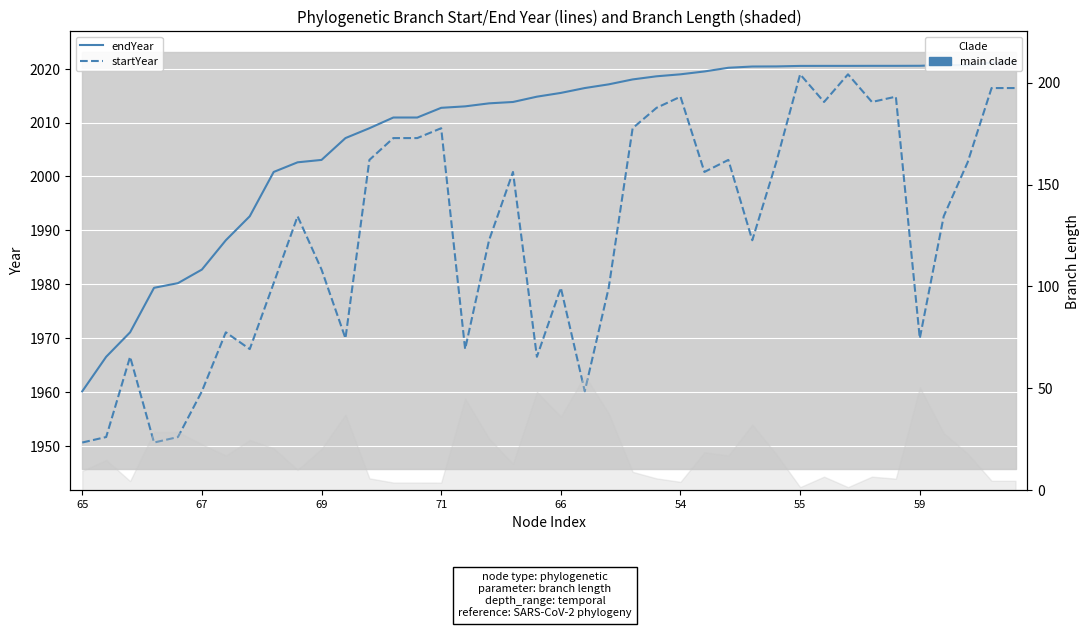

What is the average value of the startYear series?

1989.3